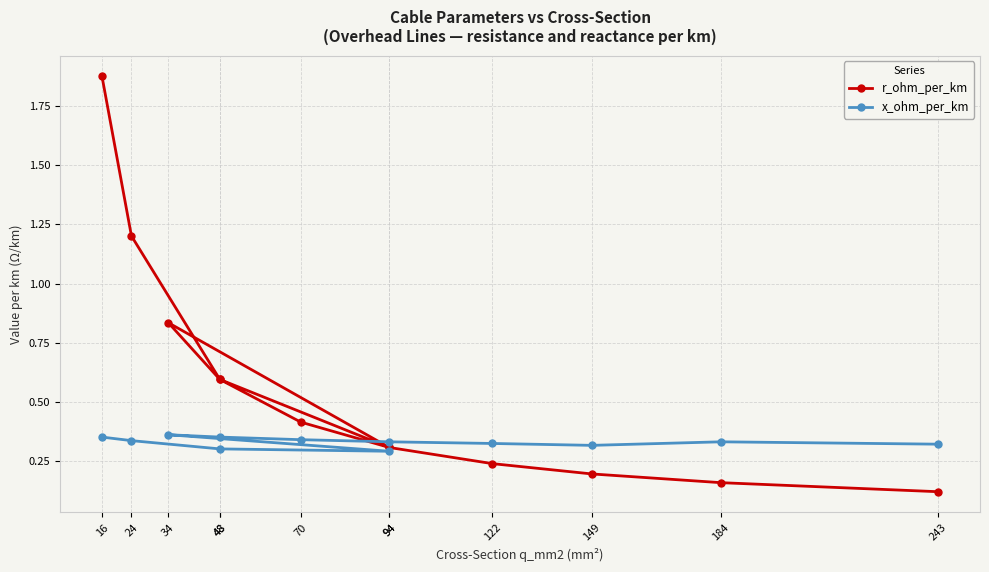

At which label is x_ohm_per_km closest to 0?

94